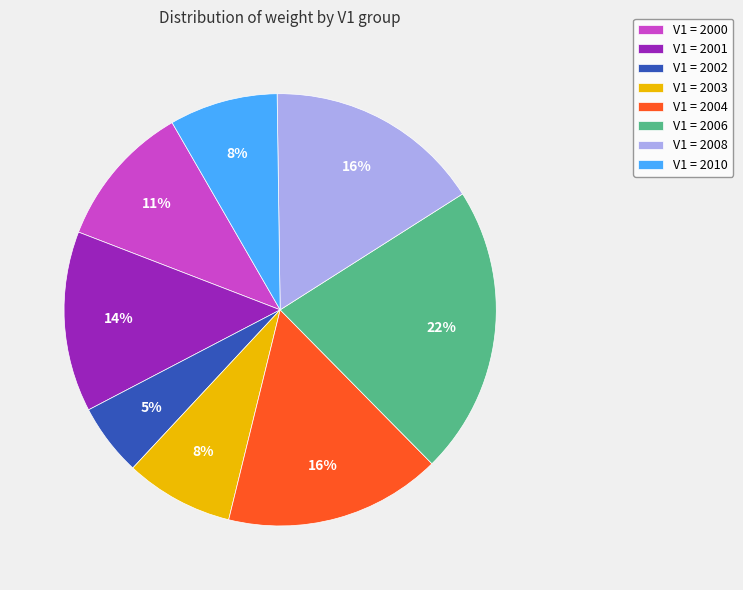

Which category has the smallest portion of the pie?

V1 = 2002